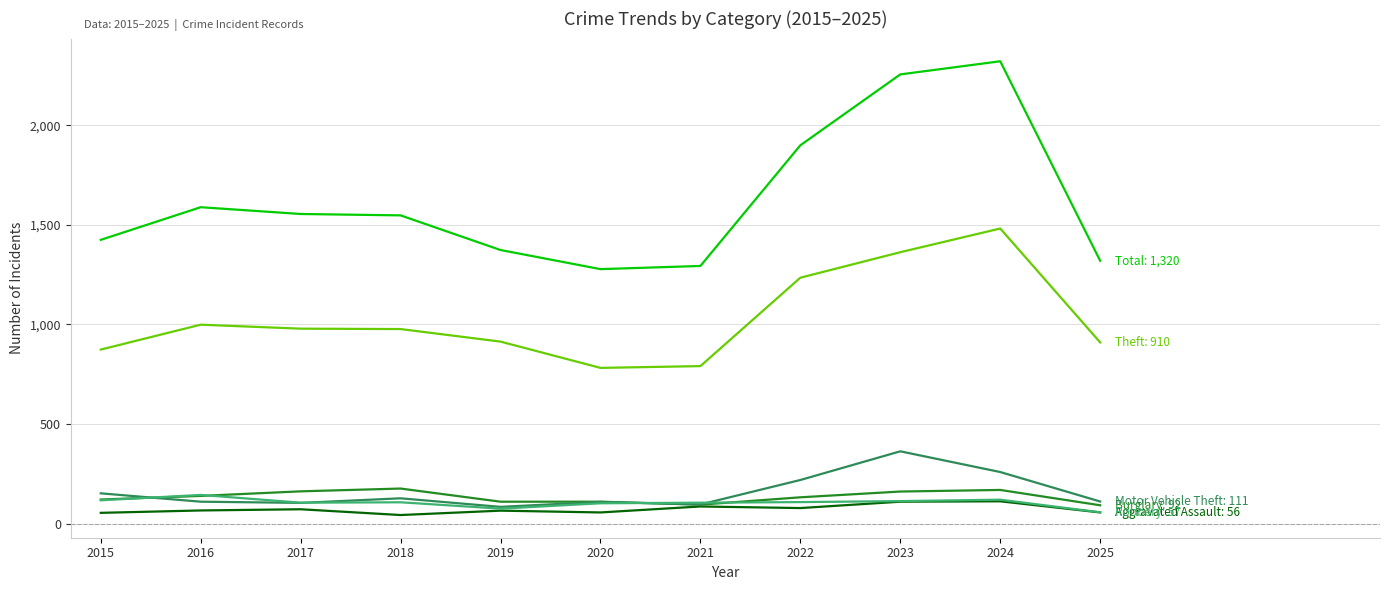

What is the total value across all series at 2025?

2546